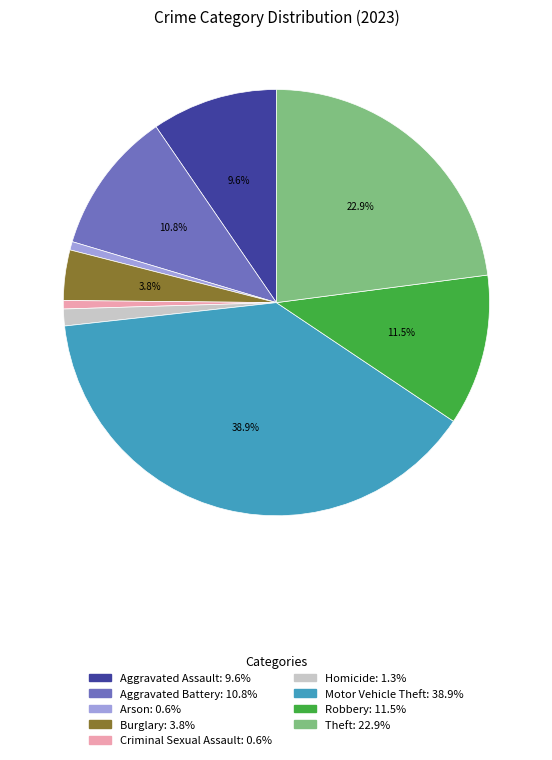

To the nearest percent, what is the average slice percentage?

11%